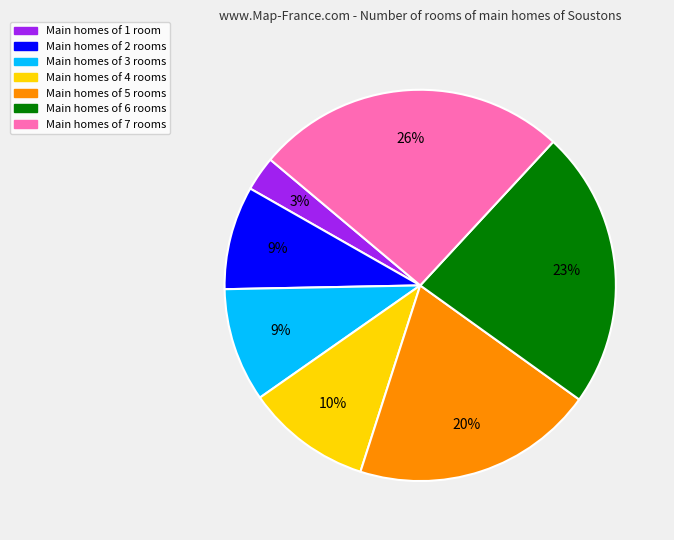

To the nearest percent, what is the difference between the largest and smallest slice percentages?

23%